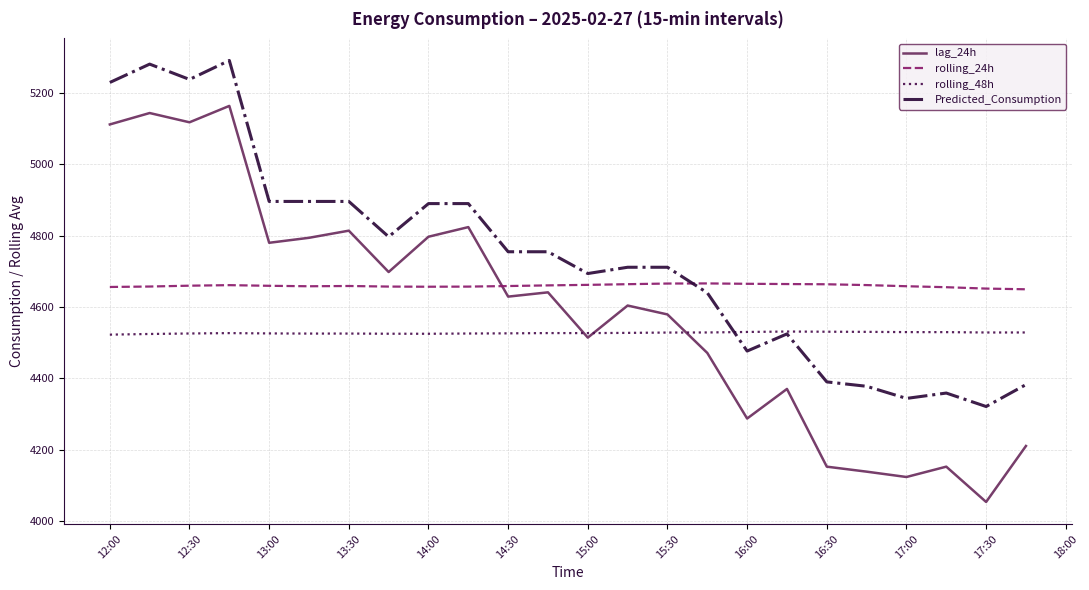

True or false: Predicted_Consumption and lag_24h intersect in this chart.

False